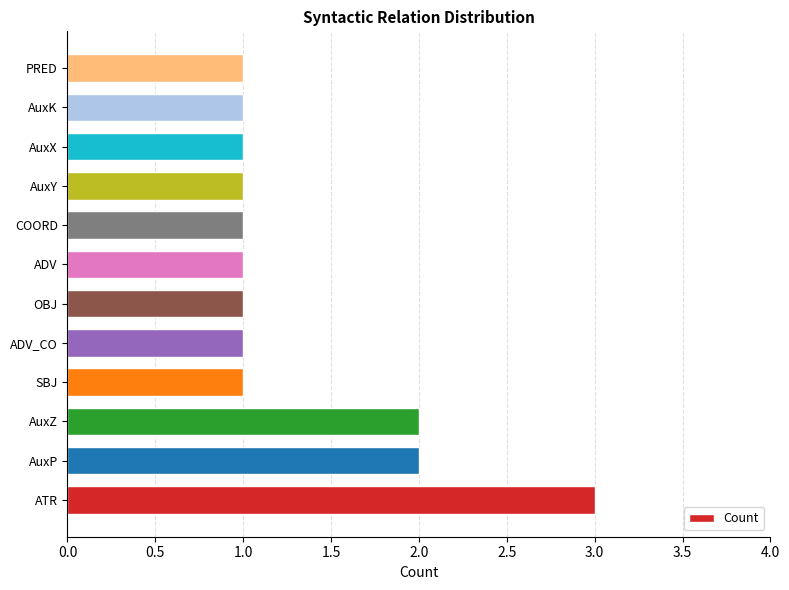

What is the difference between the maximum and minimum values?

2